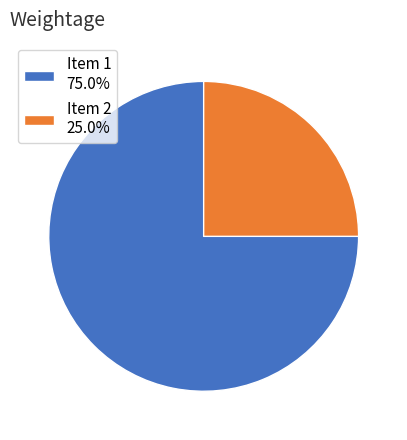

How many slices are in this pie chart?

2